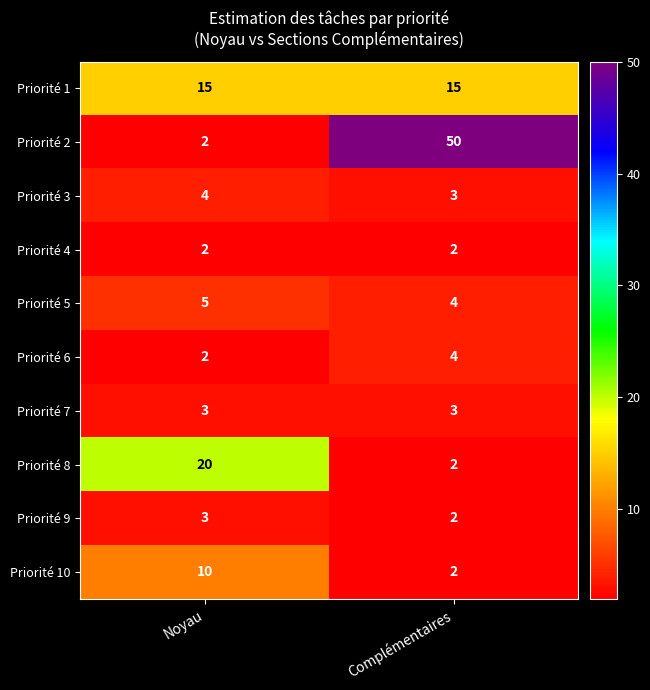

What value does the Priorité 6 series have at Complémentaires?

4